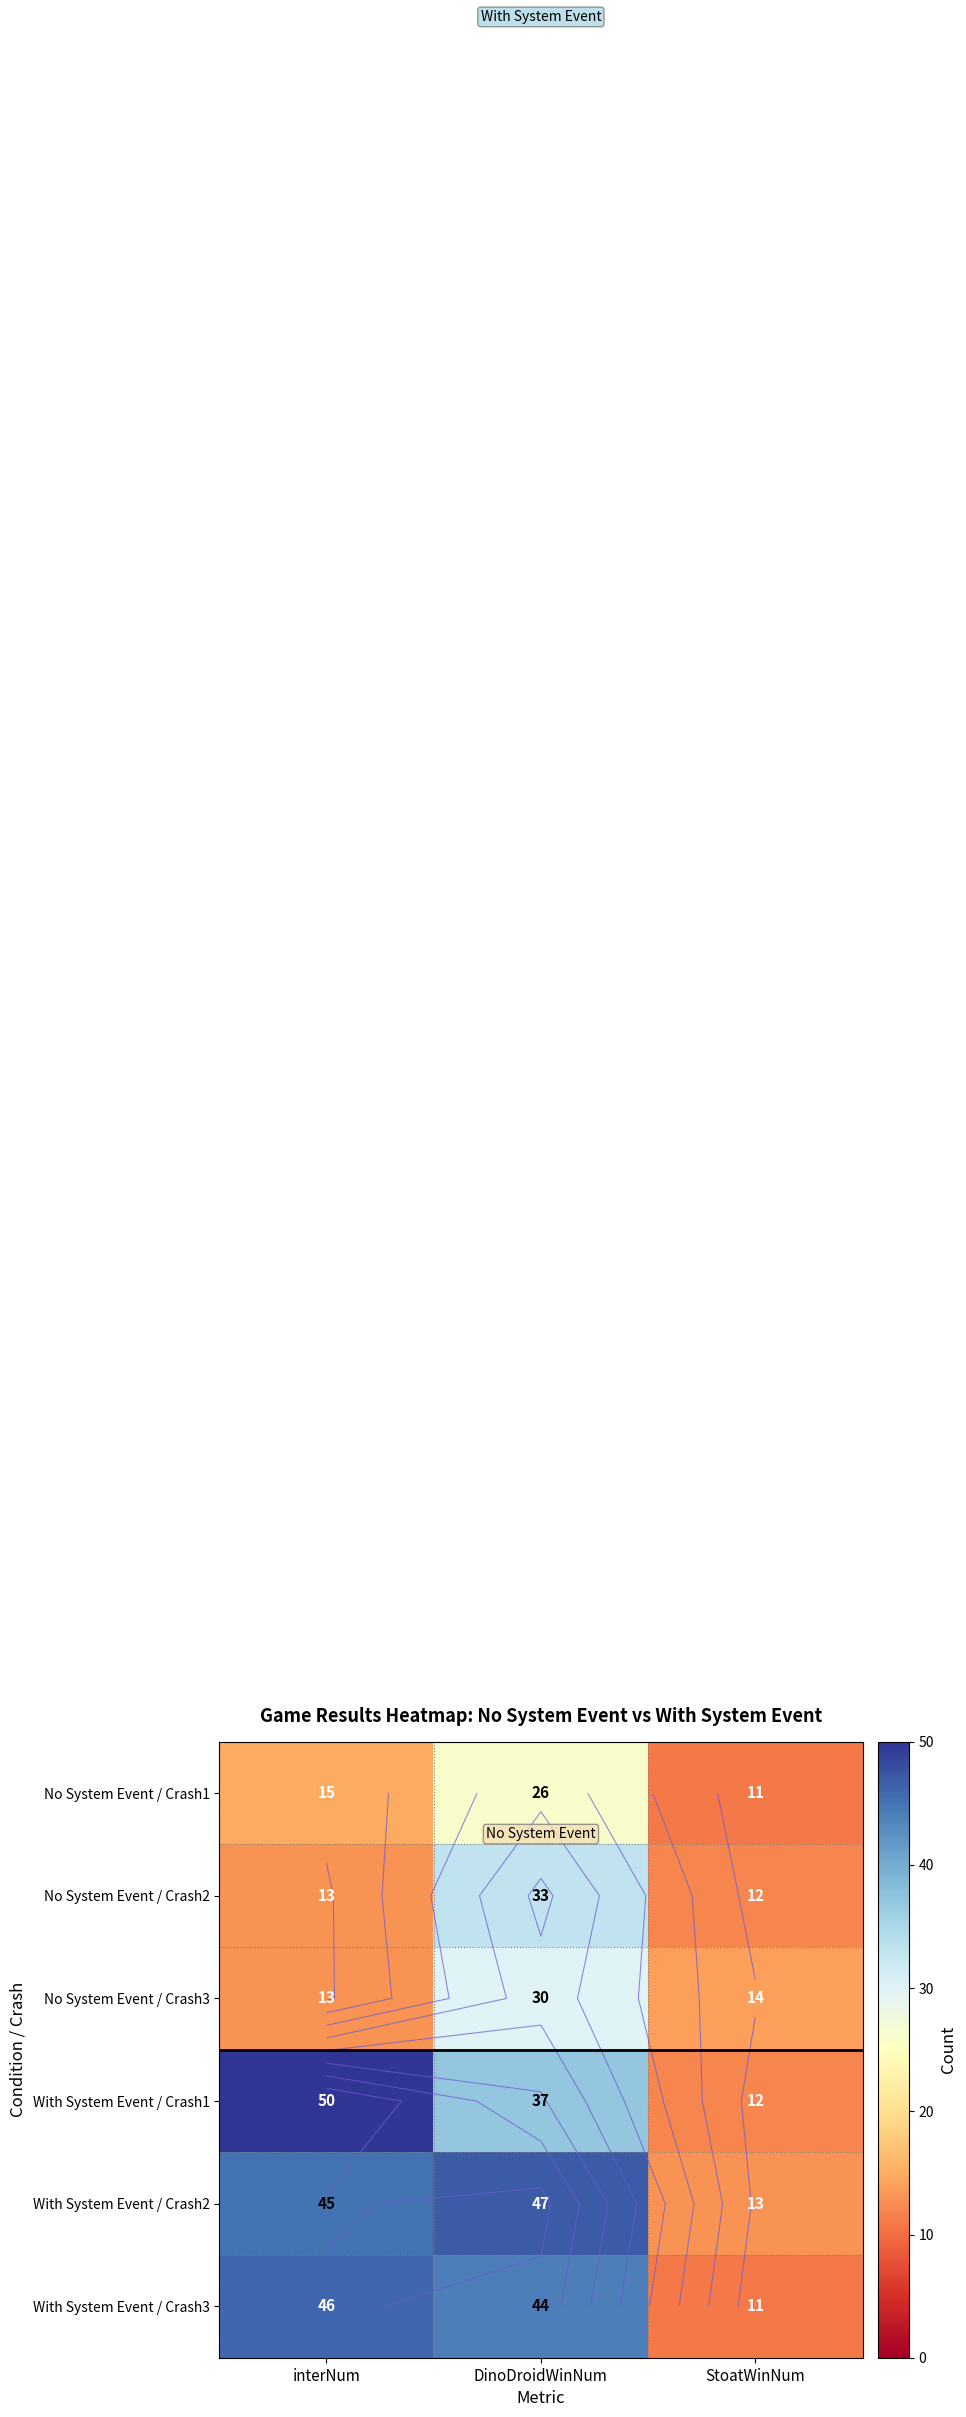

Rank the series by their maximum value, from lowest to highest.

No System Event / Crash1, No System Event / Crash3, No System Event / Crash2, With System Event / Crash3, With System Event / Crash2, With System Event / Crash1